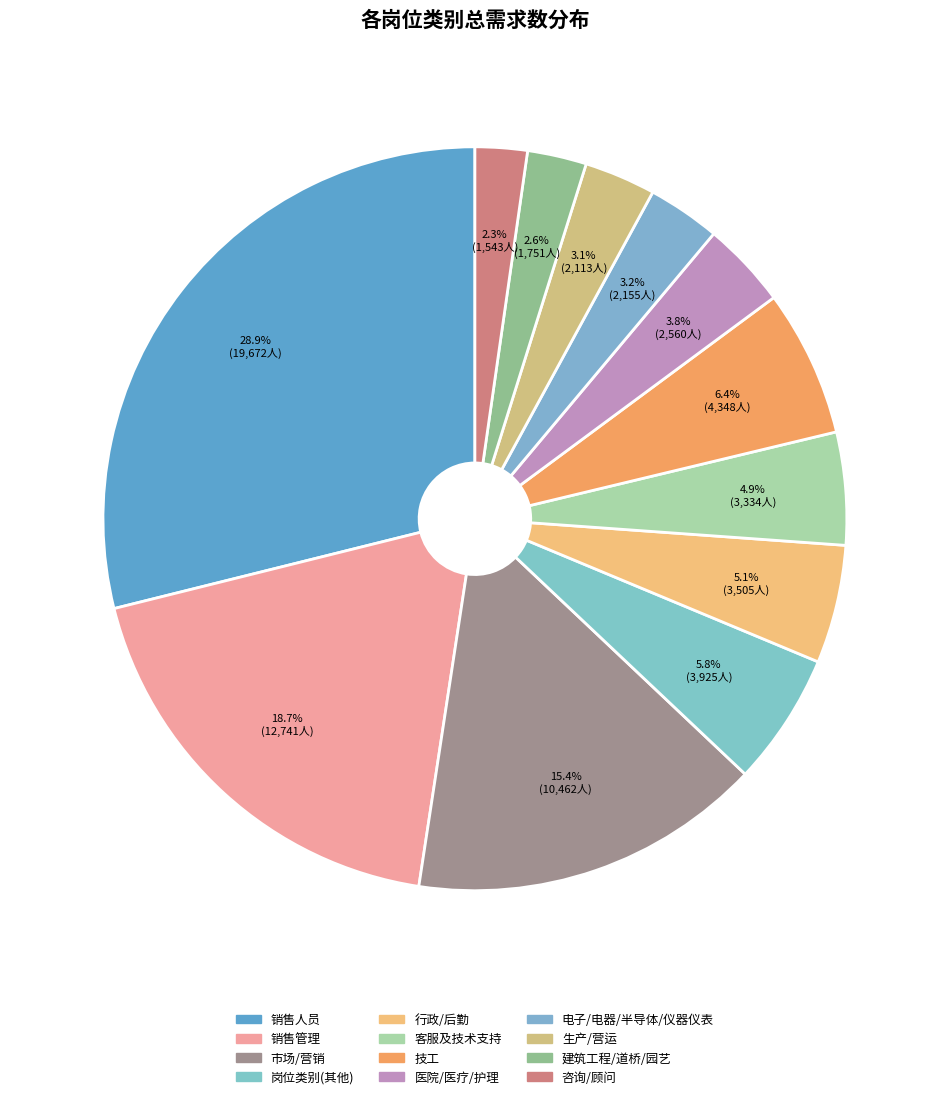

How many slices are in this pie chart?

12